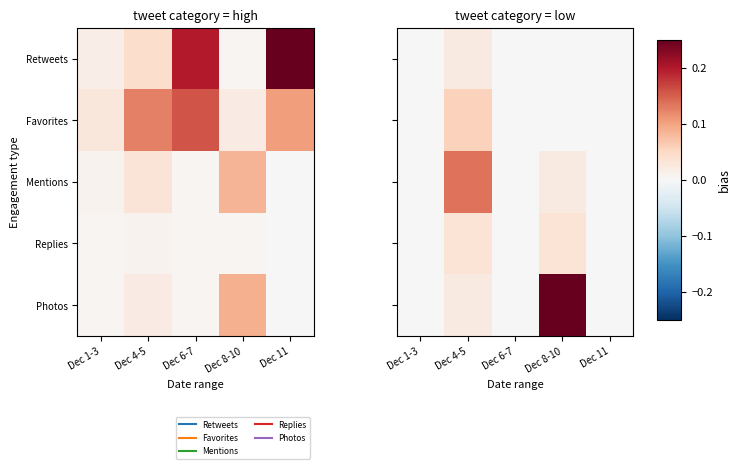

What is the greatest value displayed?

0.2